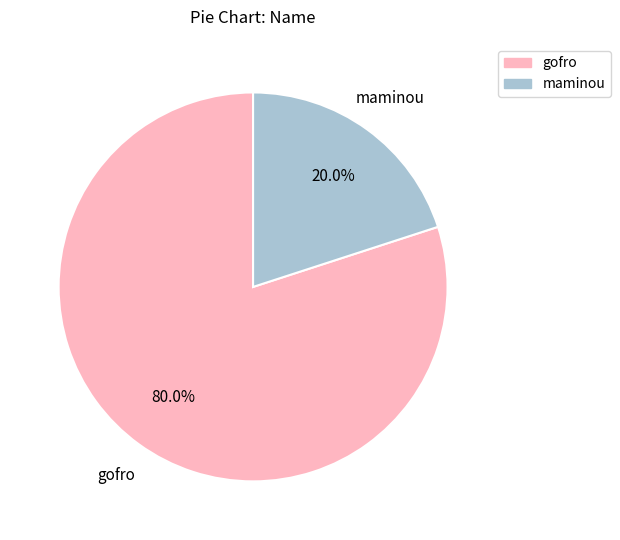

Does maminou account for over 50% of the chart?

No